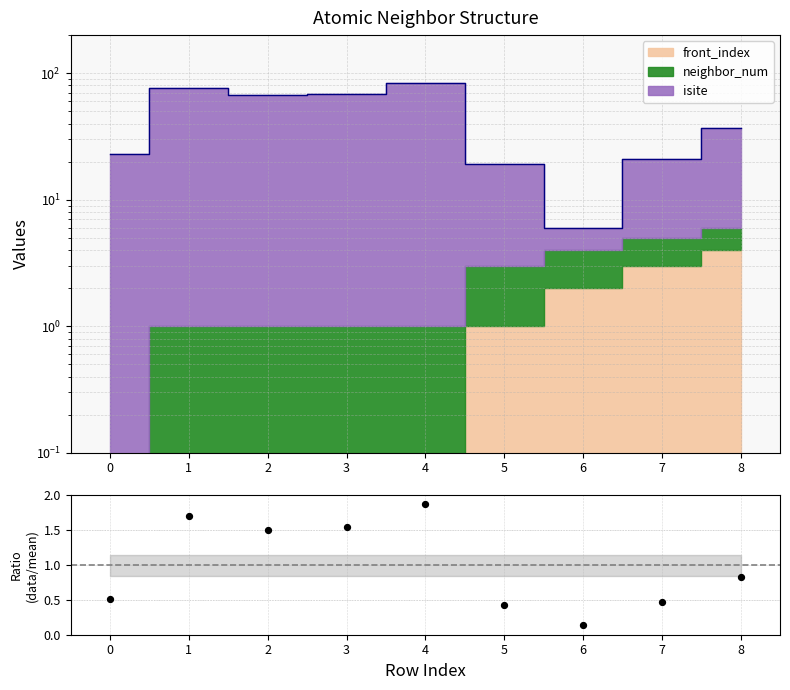

What is the change in value from 2 to 6?

-1.4